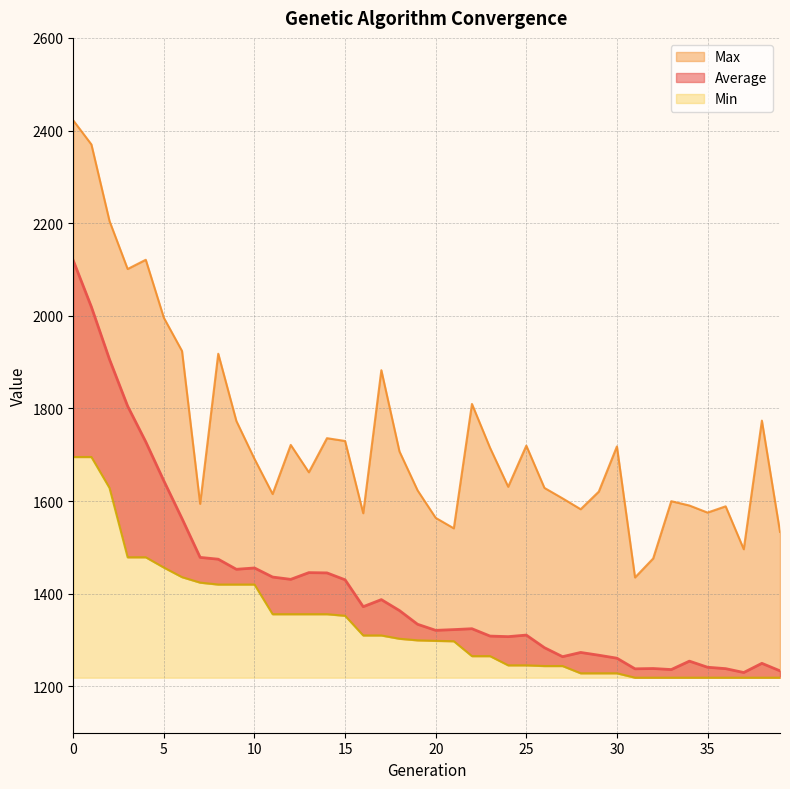

True or false: Max has a value of 2161.9 at 11.

False